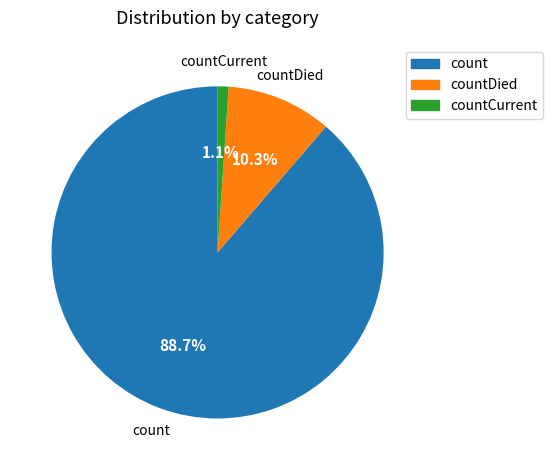

To the nearest percent, what is the difference between the largest and smallest slice percentages?

88%